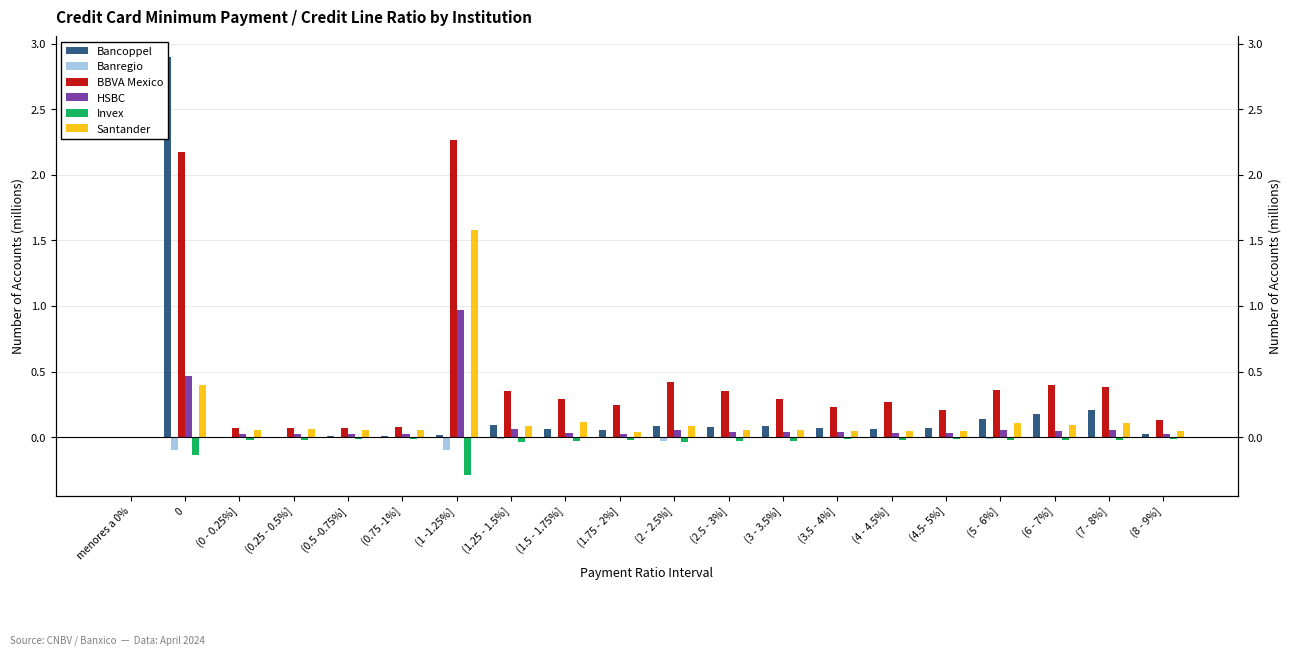

Reading left to right, extract all data points from this chart.

Bancoppel: 0.0	2.9	0.0	0.0	0.0	0.0	0.0	0.1	0.1	0.1	0.1	0.1	0.1	0.1	0.1	0.1	0.1	0.2	0.2	0.0
Banregio: 0.0	-0.1	-0.0	-0.0	-0.0	-0.0	-0.1	-0.0	-0.0	-0.0	-0.0	-0.0	-0.0	-0.0	-0.0	-0.0	-0.0	-0.0	-0.0	-0.0
BBVA Mexico: 0.0	2.2	0.1	0.1	0.1	0.1	2.3	0.4	0.3	0.2	0.4	0.4	0.3	0.2	0.3	0.2	0.4	0.4	0.4	0.1
HSBC: 0.0	0.5	0.0	0.0	0.0	0.0	1.0	0.1	0.0	0.0	0.1	0.0	0.0	0.0	0.0	0.0	0.1	0.0	0.1	0.0
Invex: 0.0	-0.1	-0.0	-0.0	-0.0	-0.0	-0.3	-0.0	-0.0	-0.0	-0.0	-0.0	-0.0	-0.0	-0.0	-0.0	-0.0	-0.0	-0.0	-0.0
Santander: 0.0	0.4	0.1	0.1	0.1	0.1	1.6	0.1	0.1	0.0	0.1	0.1	0.1	0.0	0.0	0.0	0.1	0.1	0.1	0.1